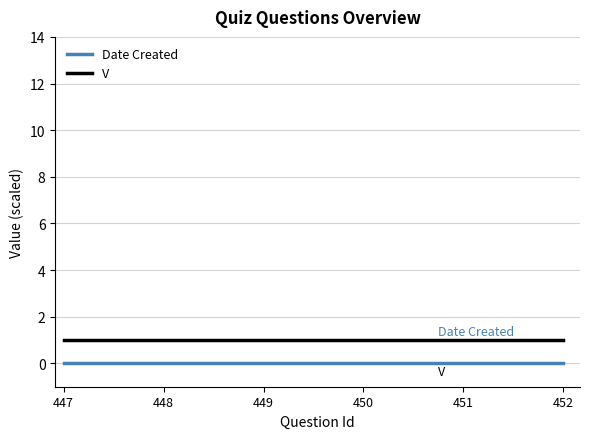

True or false: V and Date Created cross at least once.

False